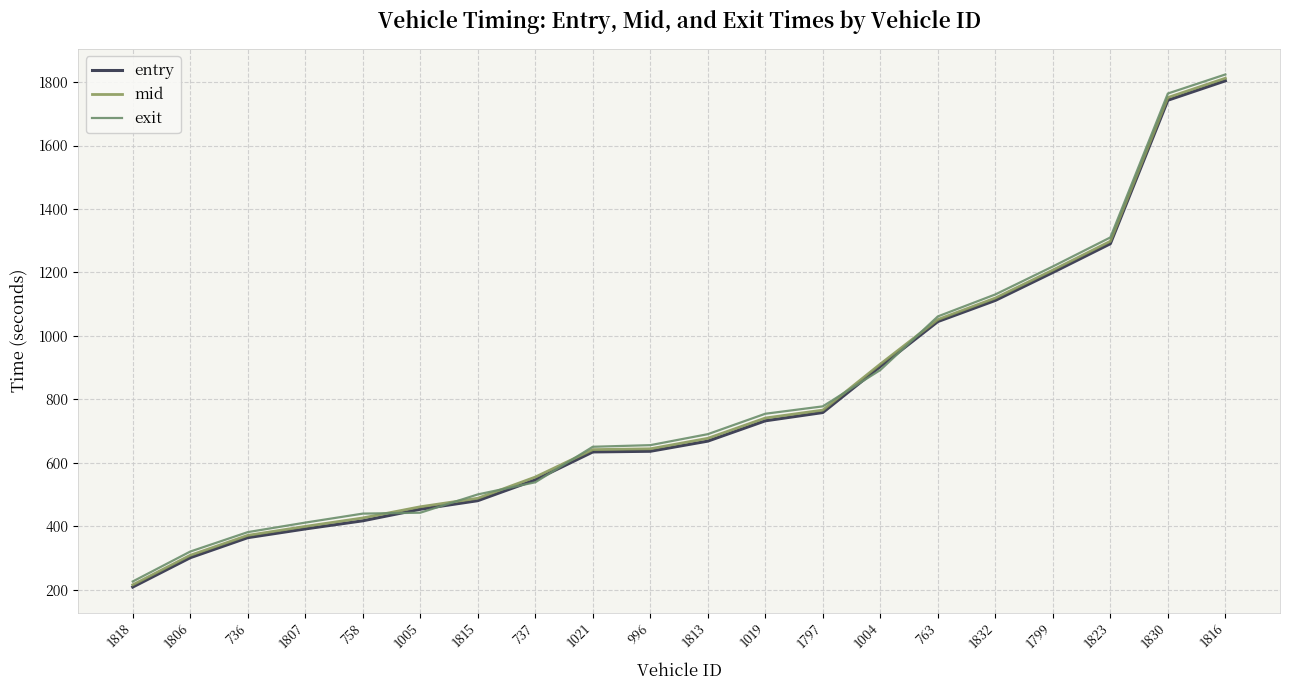

How many categories are shown in the chart?

20